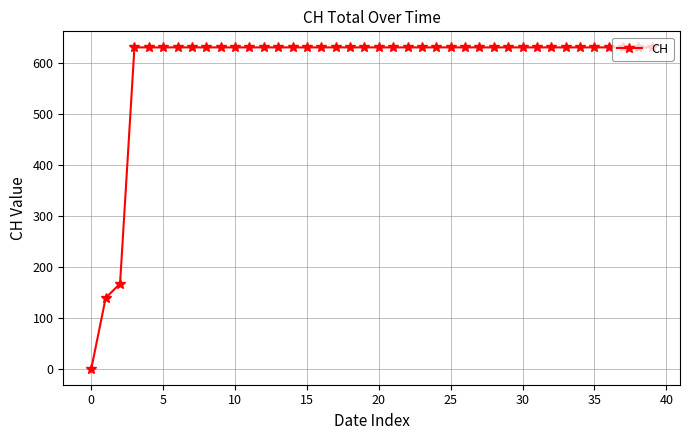

What is the value of the 22nd point from the left?

631